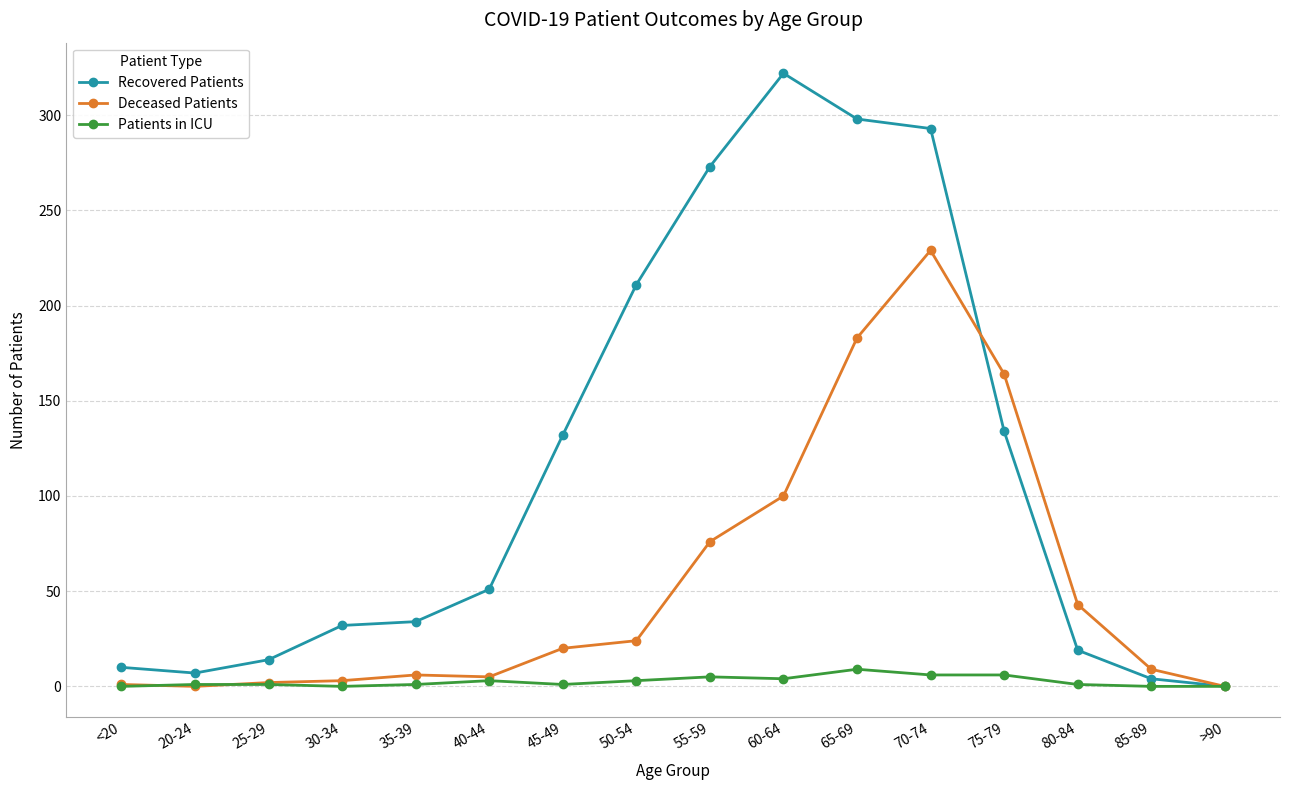

Count the number of categories in the chart.

16